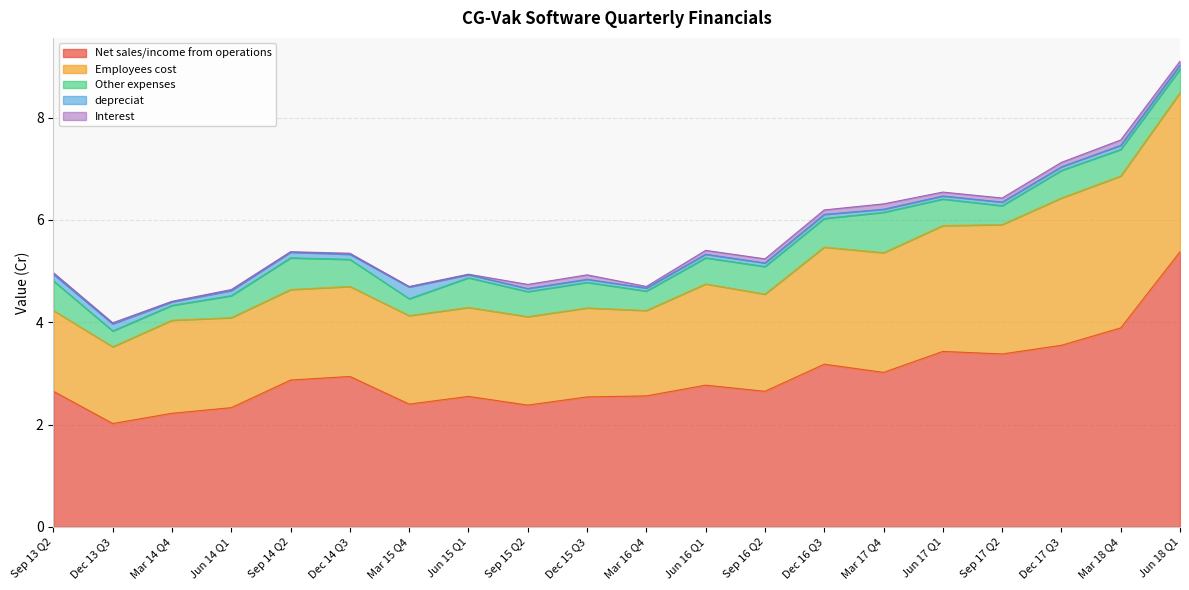

Is it true that Net sales/income from operations equals 2.3 at Jun 14 Q1?

True